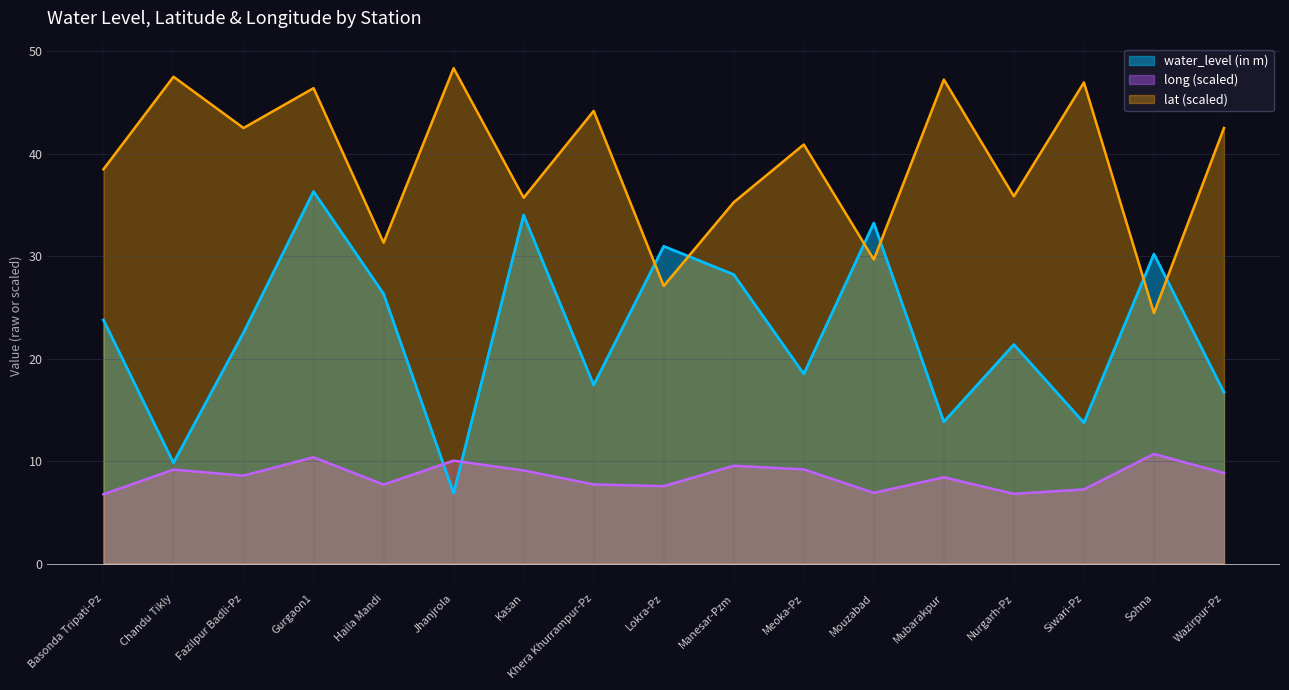

True or false: long and lat intersect in this chart.

False